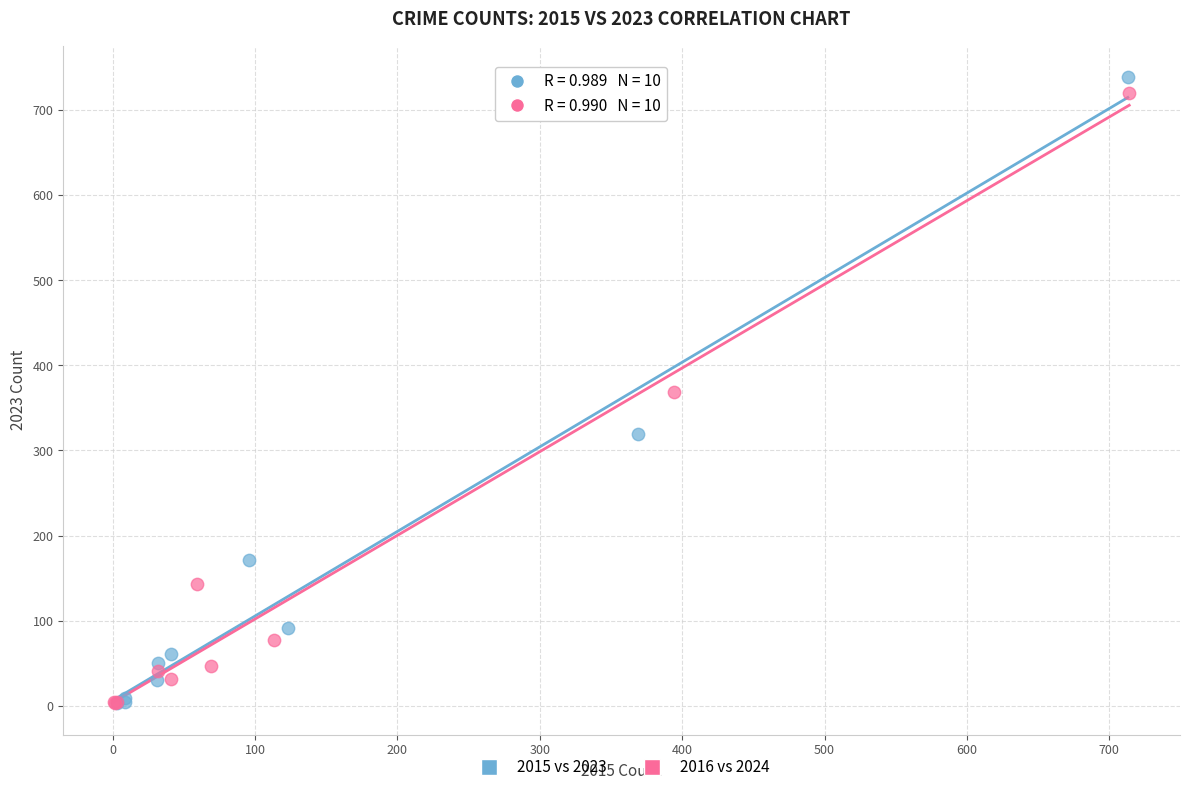

Which series reaches the maximum Y coordinate?

2015 vs 2023